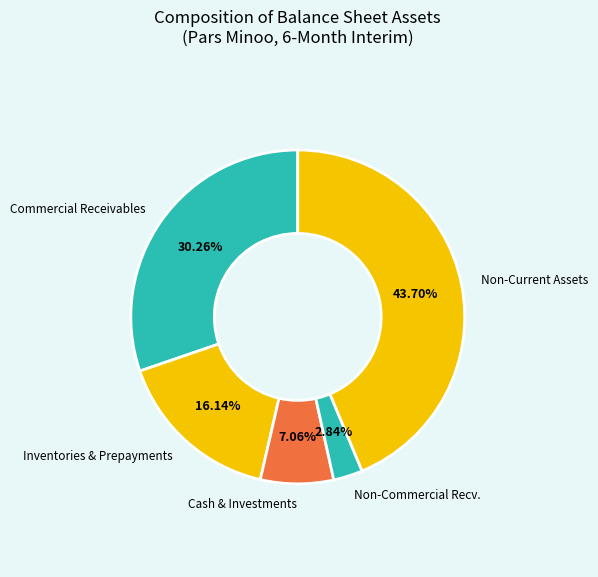

To the nearest percent, what is the average slice percentage?

20%